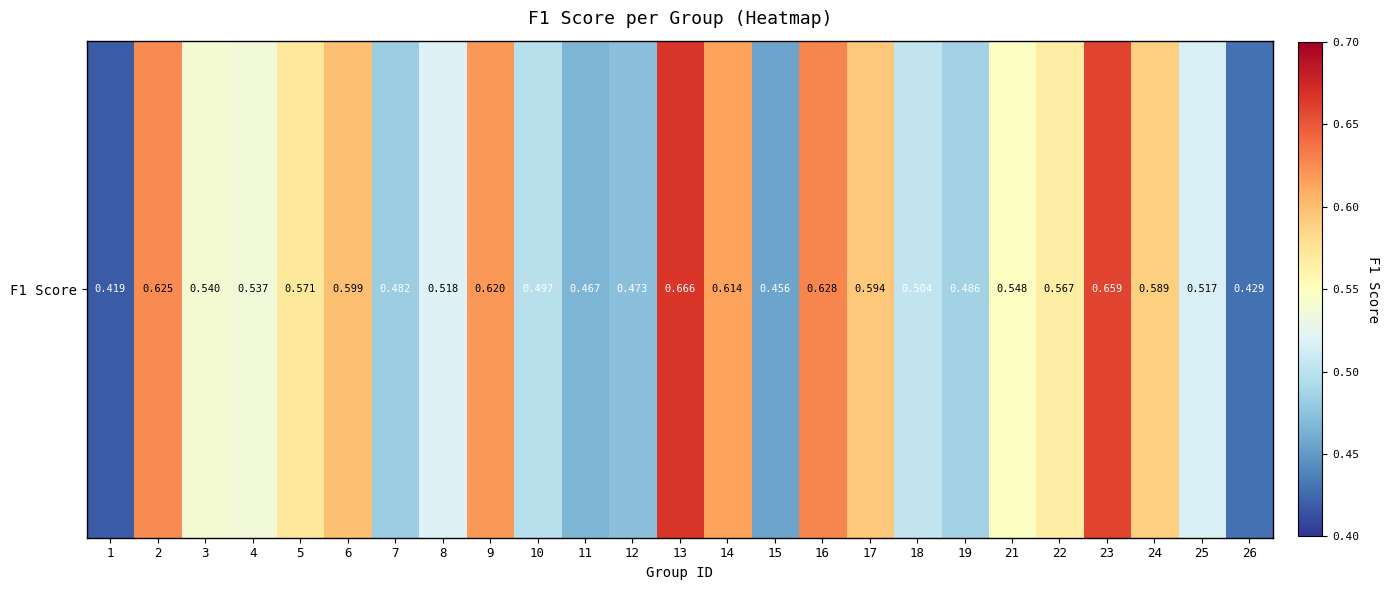

How many categories are shown in the chart?

25